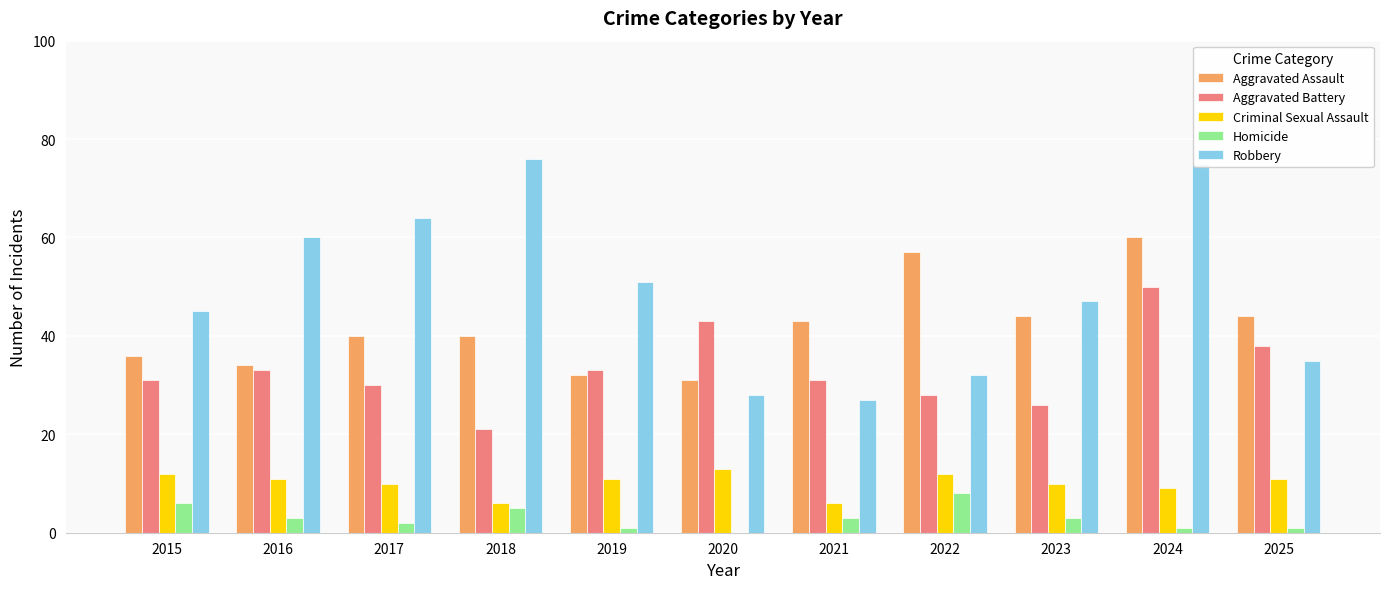

What is the maximum value for Homicide?

8